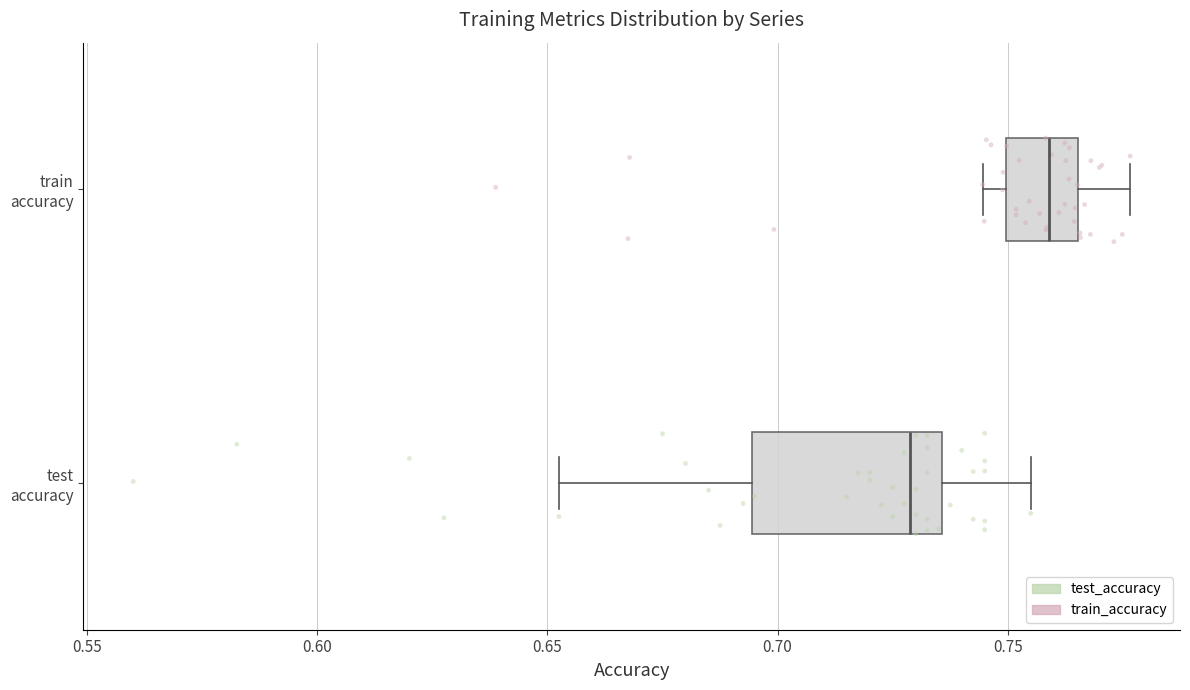

Comparing the boxes themselves (not the whiskers), which one is the widest?

test accuracy